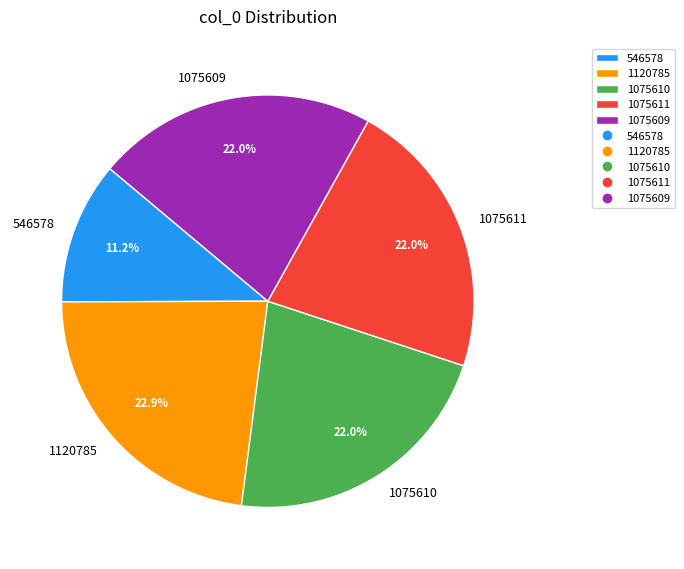

The 546578 slice represents 3% of the pie. True or false?

False